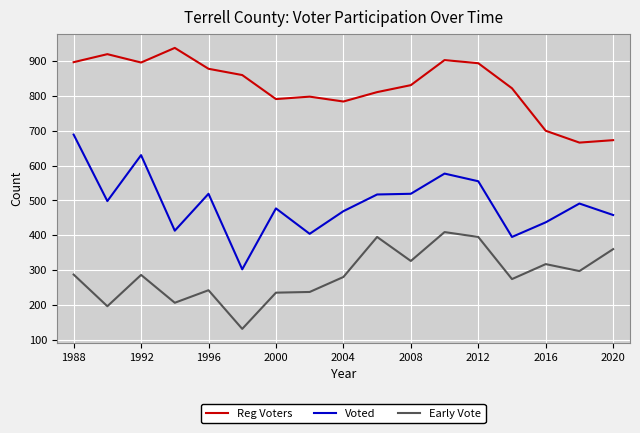

Which series has the largest total across all categories?

Reg Voters